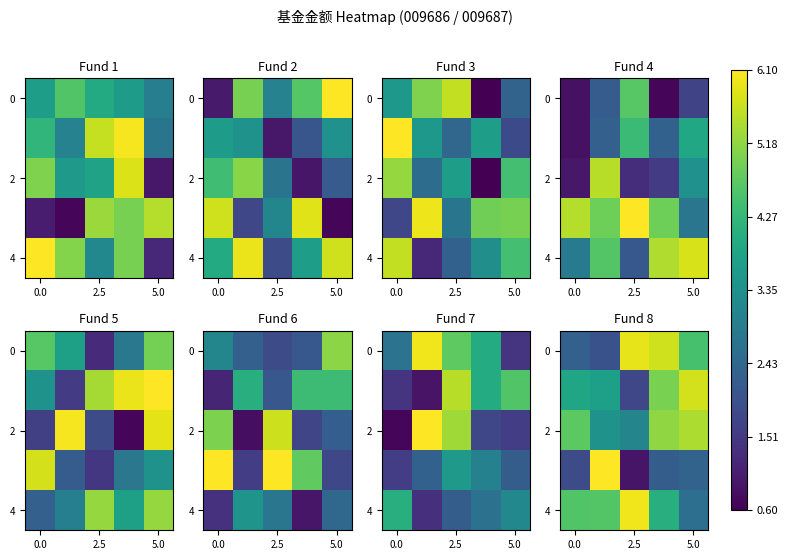

What is the spread (max minus min) of values at 0.0?

2.8